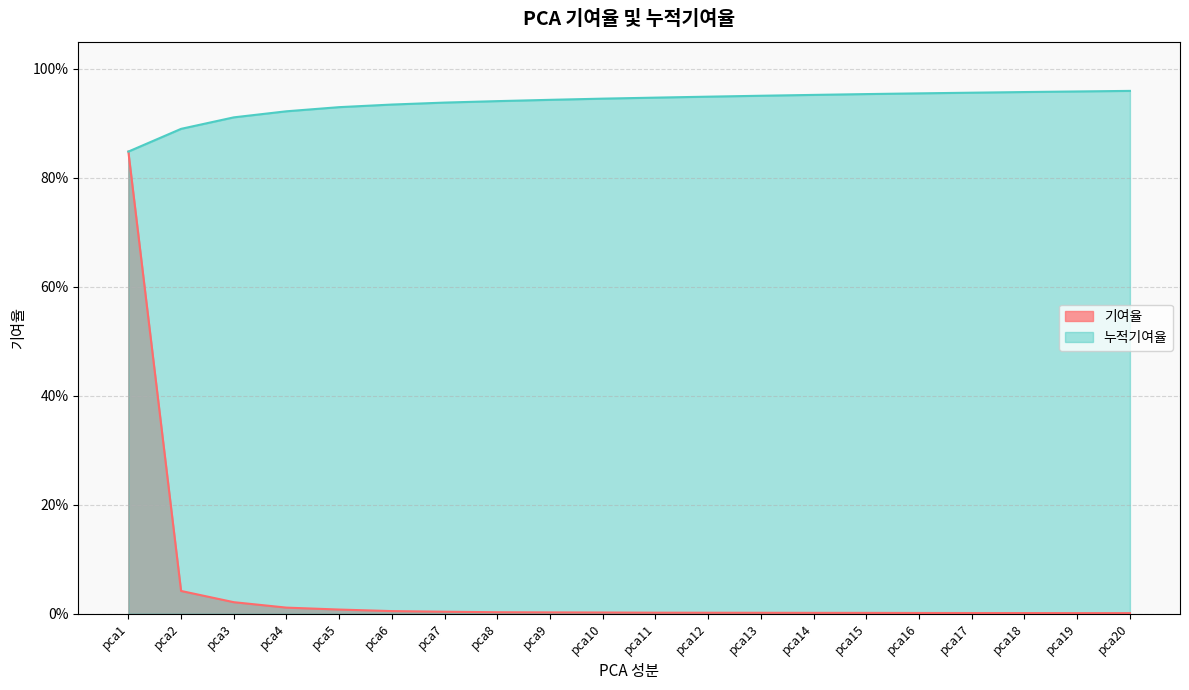

What are all the series names shown in the legend?

기여율, 누적기여율